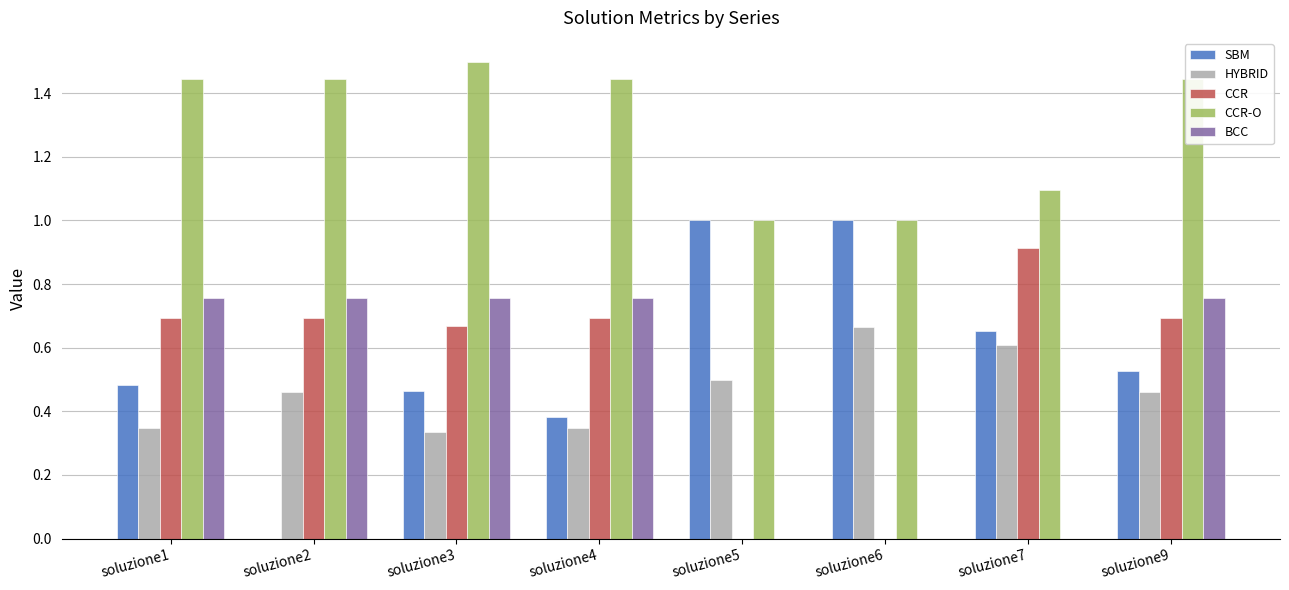

What is the sum of all SBM values?

4.5